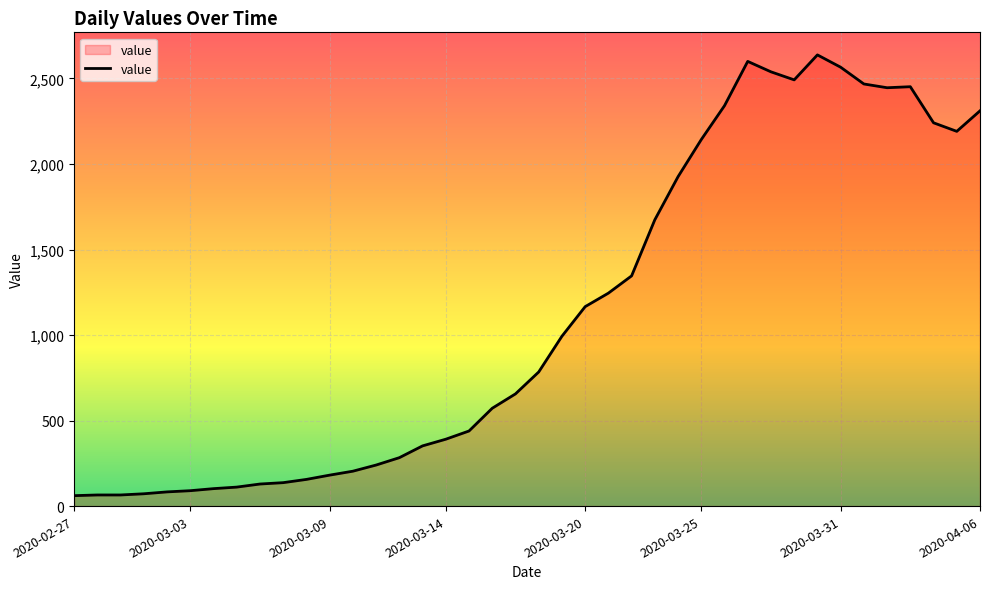

How many lines are shown in the chart?

1